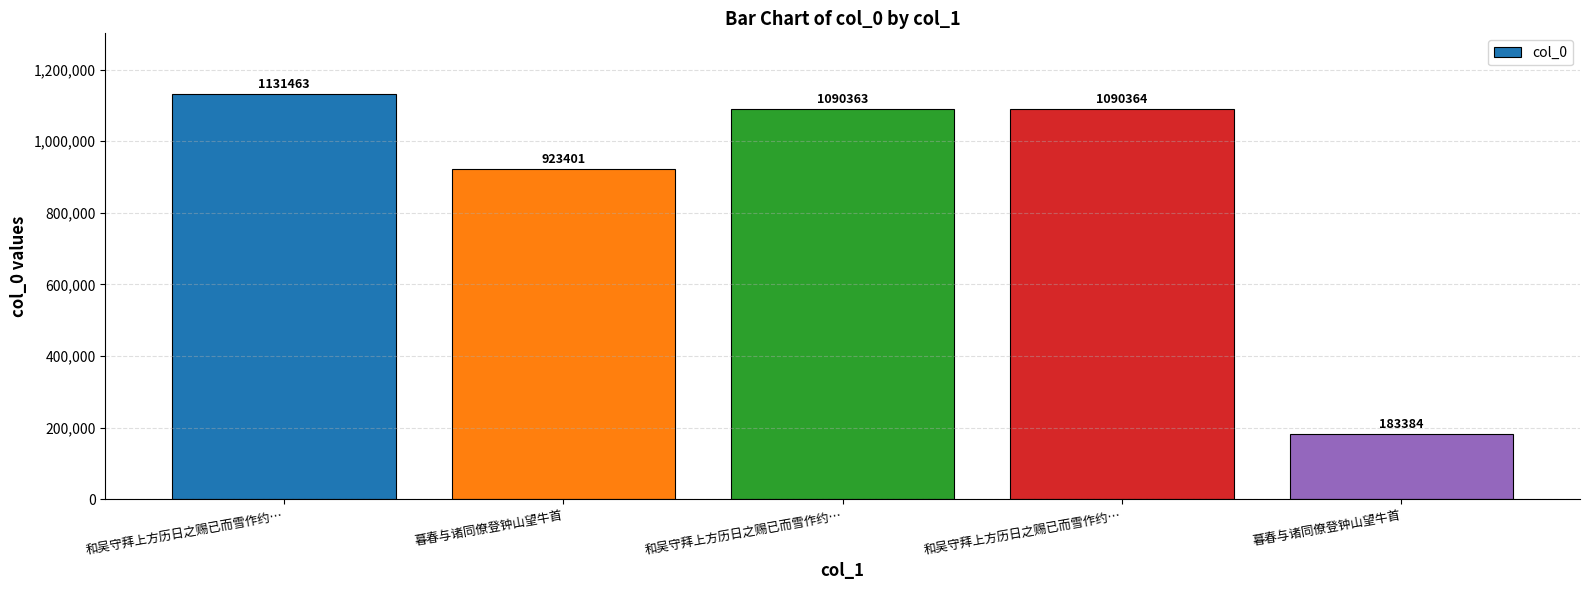

List the labels in order of value, smallest first.

暮春与诸同僚登钟山望牛首, 暮春与诸同僚登钟山望牛首, 和吴守拜上方历日之赐已而雪作约…, 和吴守拜上方历日之赐已而雪作约…, 和吴守拜上方历日之赐已而雪作约…